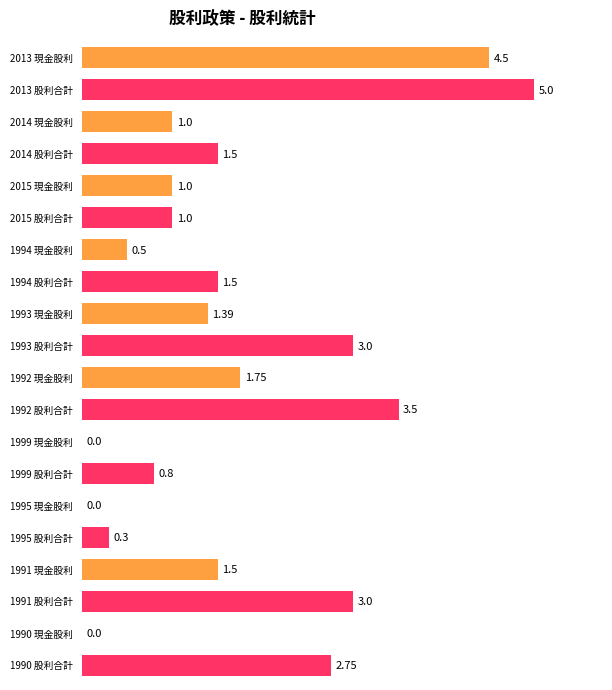

Which series has the largest total across all categories?

股利合計